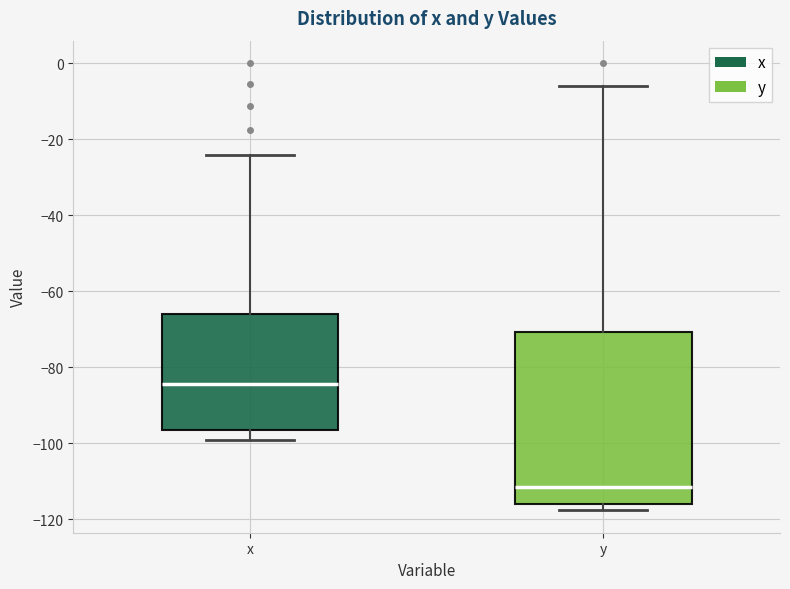

Where does the median line of the box for y sit on the y-axis? The values are not printed on the chart, so give them approximately, as read against the axis.

-112